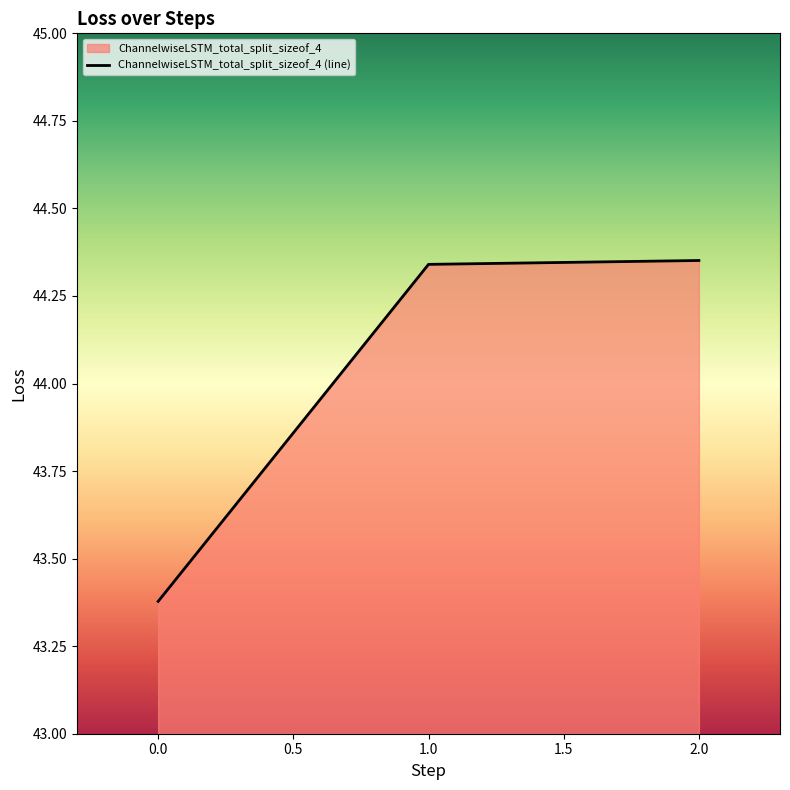

What is the sum of the values at 0.0 and 1.0?

87.7